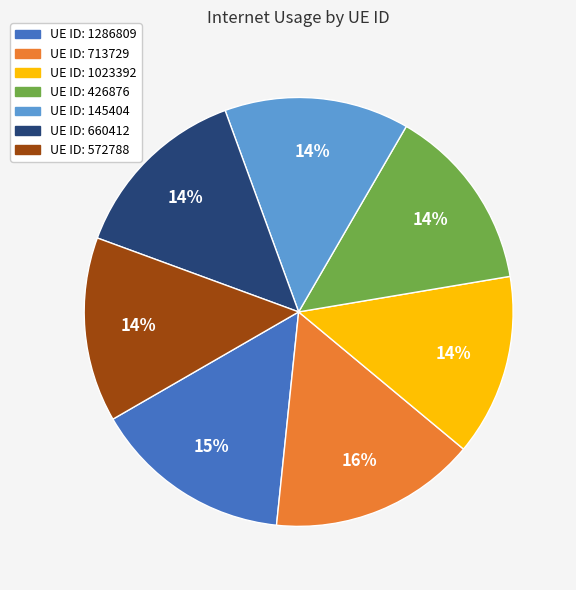

Is there a majority slice in this chart?

No